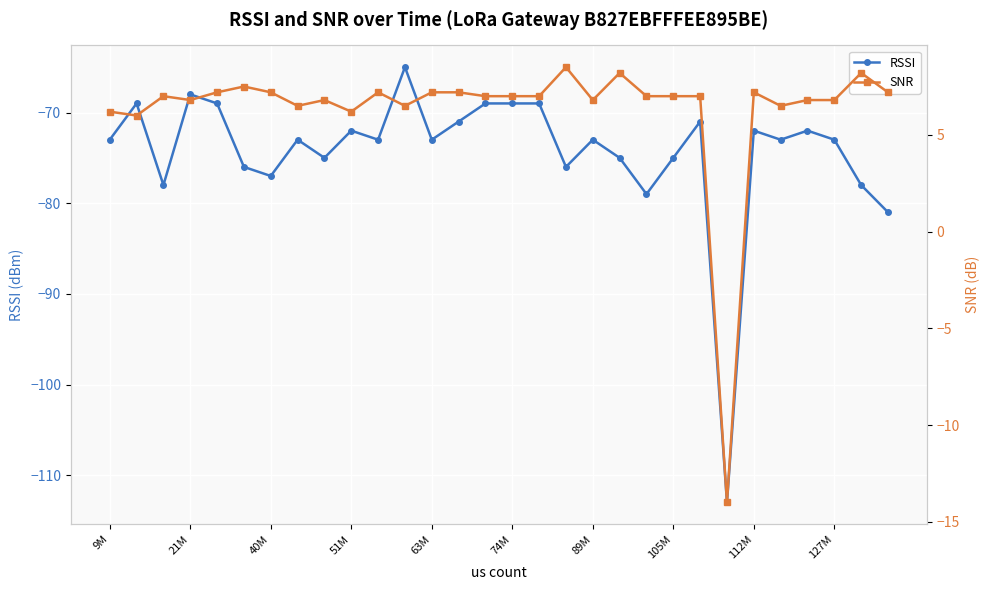

What is the minimum value for RSSI?

-113